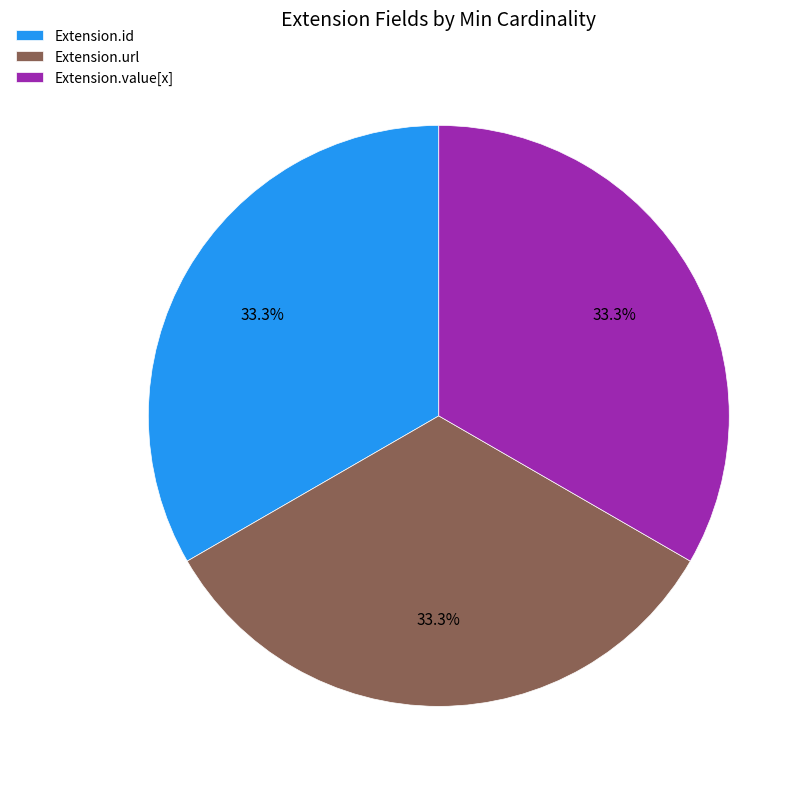

How much of the chart is everything except Extension.id?

66.7%